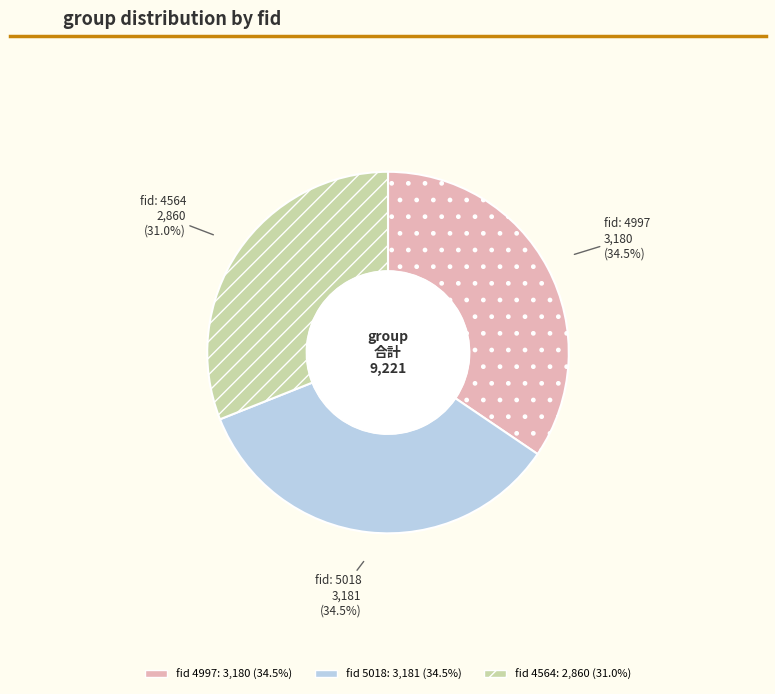

Is there a majority slice in this chart?

No